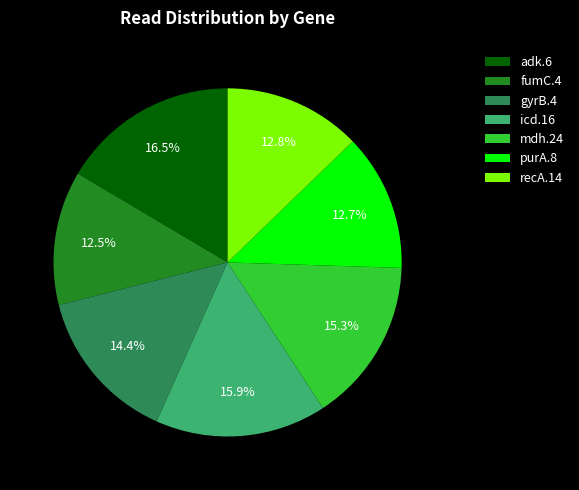

Do mdh.24 and adk.6 together represent more than half of the pie?

No